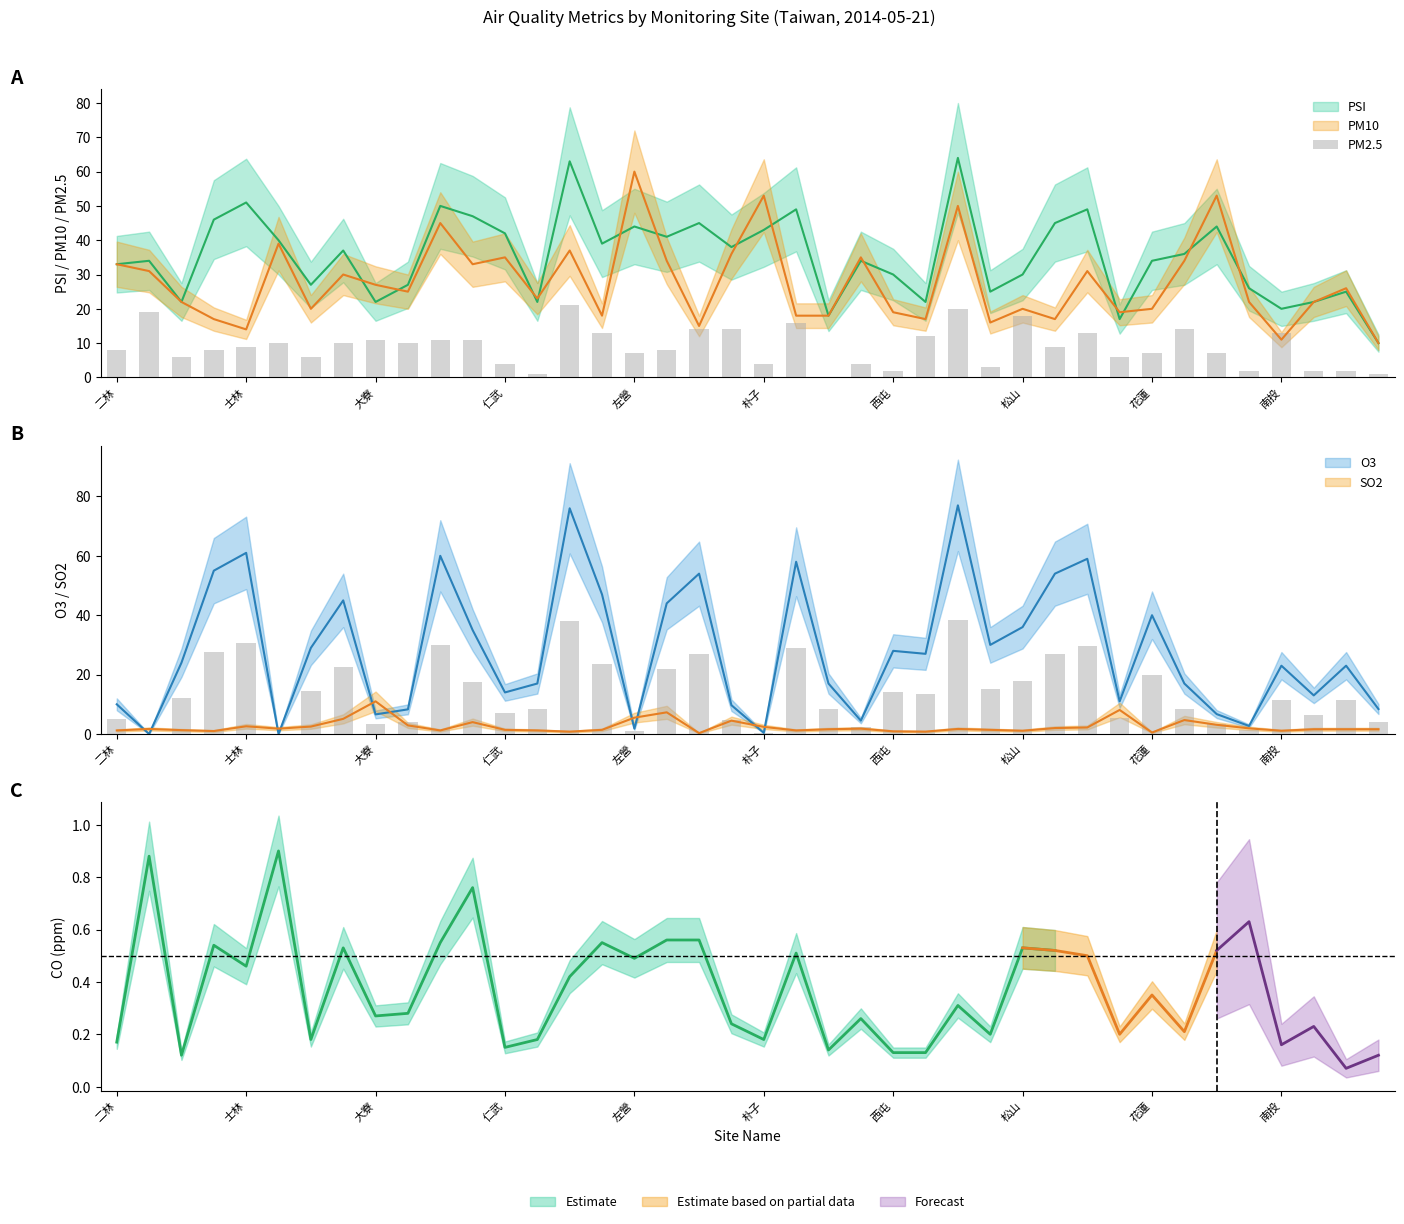

What is the sum of all values?

356